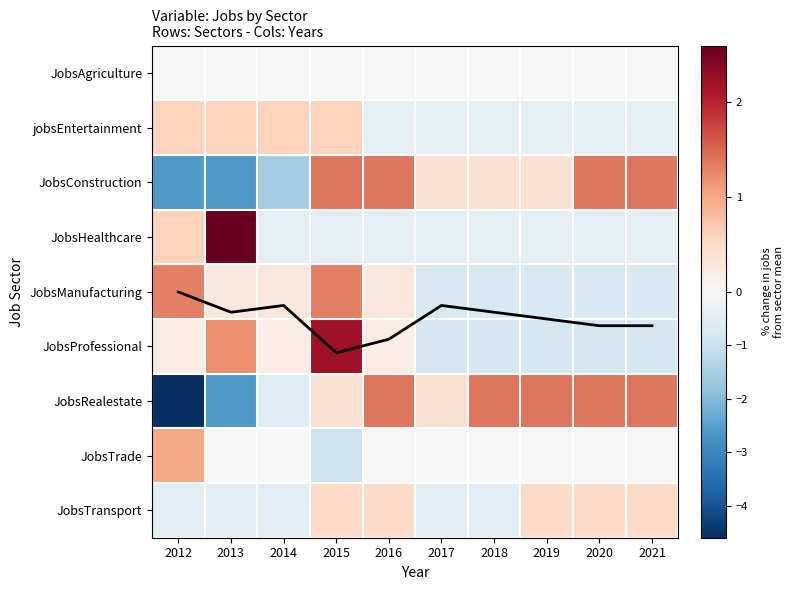

Rank the series by their maximum value, from lowest to highest.

JobsAgriculture, JobsTransport, jobsEntertainment, JobsTrade, JobsManufacturing, JobsConstruction, JobsRealestate, JobsProfessional, JobsHealthcare